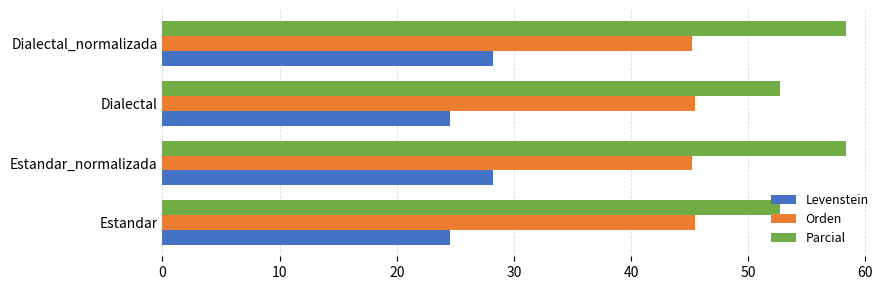

Which series has the largest total across all categories?

Parcial